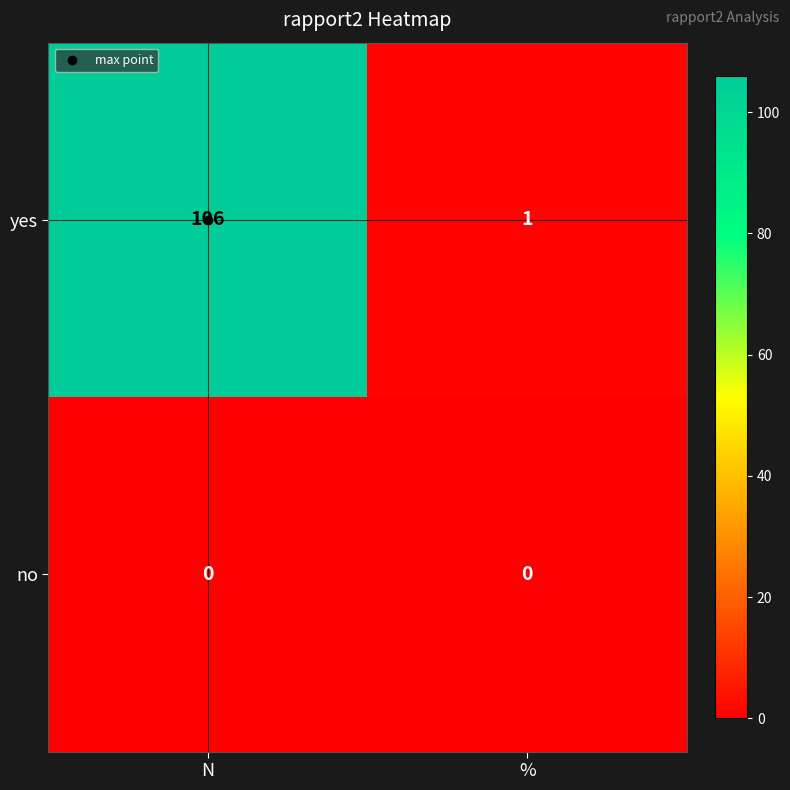

The yes series shows 1 at %. True or false?

True